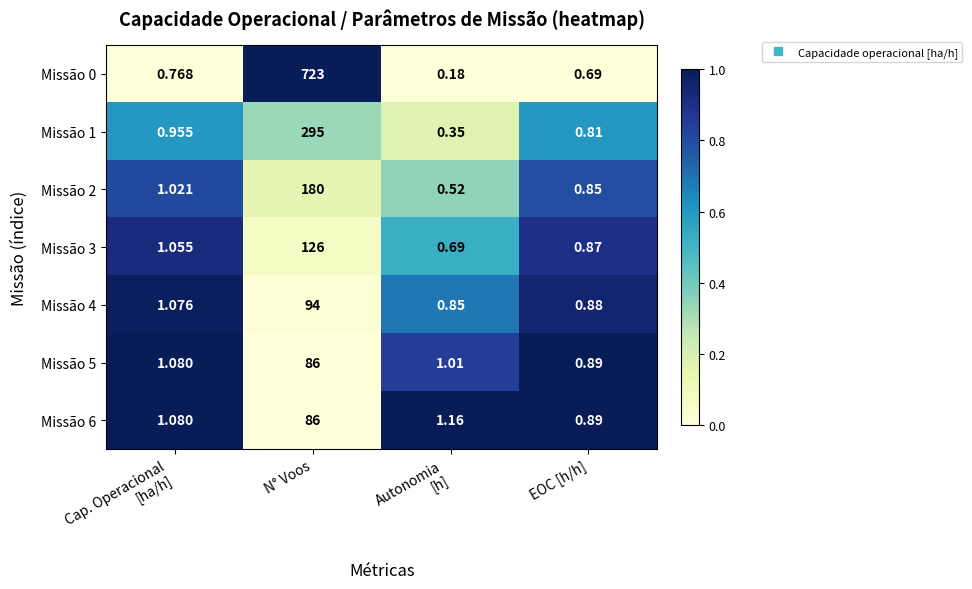

At which category is the sum across all series the highest?

N° Voos